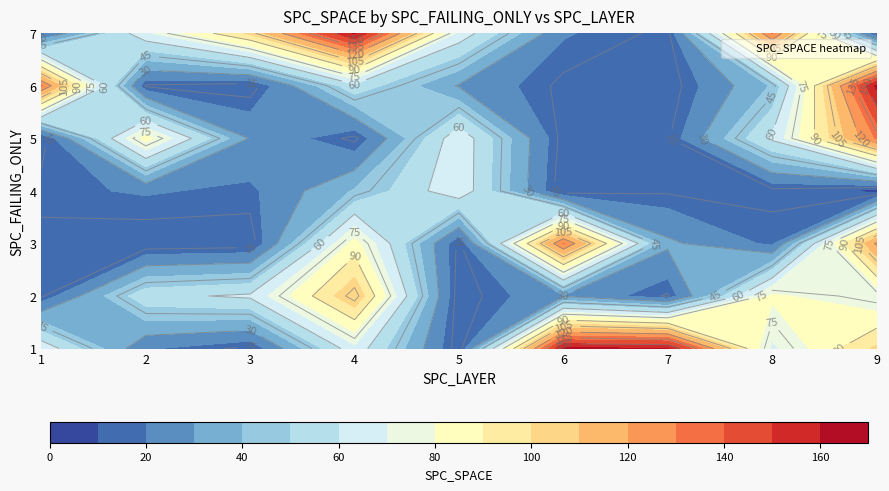

List the labels in order of 2 value, smallest first.

5, 1, 7, 6, 2, 3, 9, 8, 4